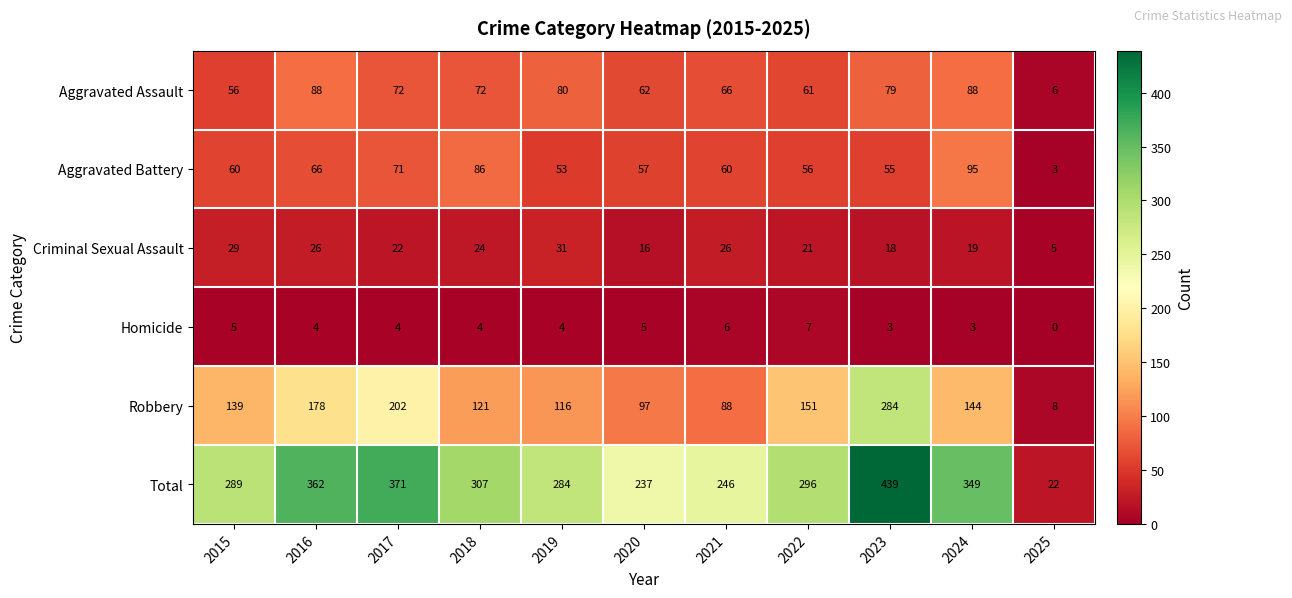

Which series changed the most between 2020 and 2022?

Total